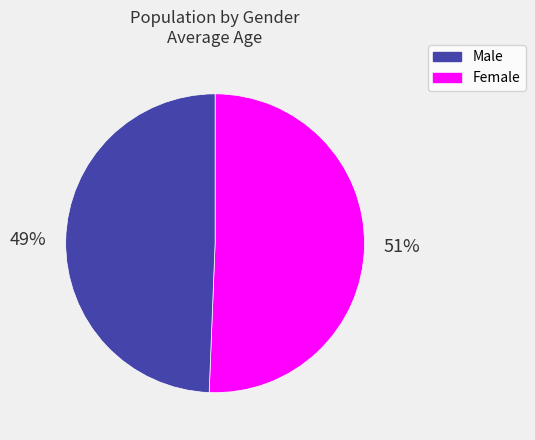

How many segments does this pie chart have?

2